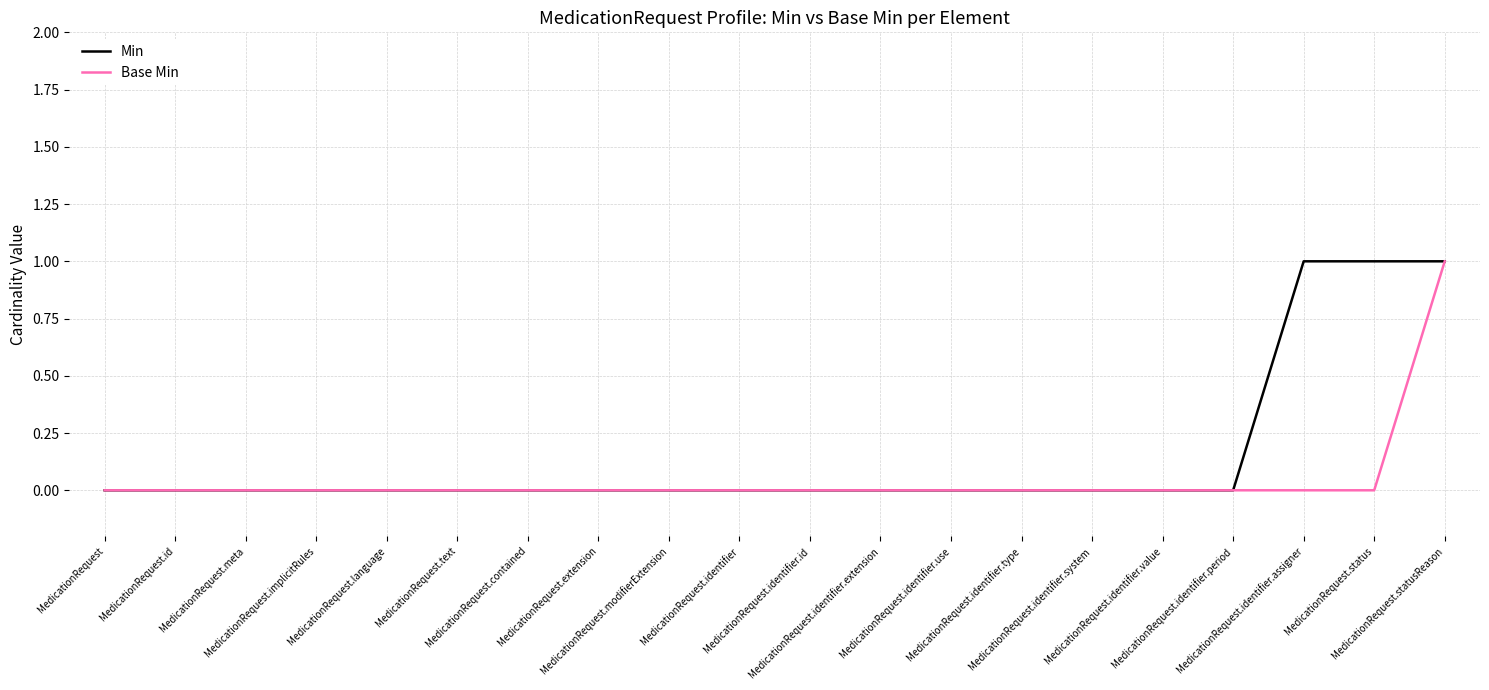

Which series has the largest total across all categories?

Min